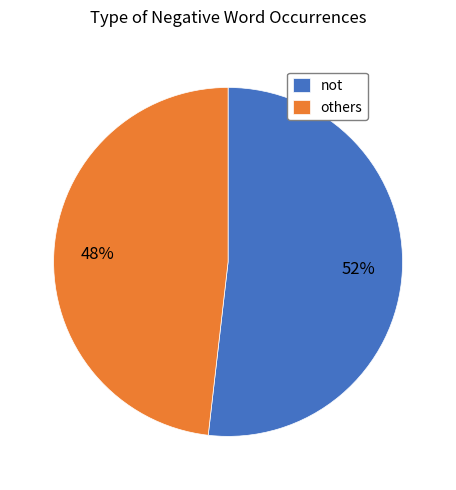

What is the largest slice in the pie chart?

not